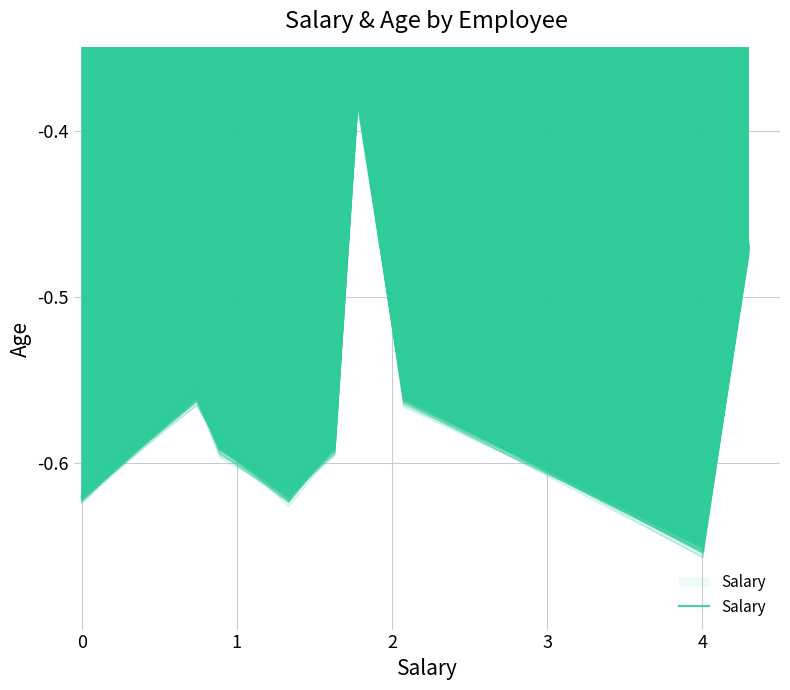

Reading right to left, list all the values displayed in this chart.

-0.5	-0.7	-0.6	-0.4	-0.6	-0.6	-0.6	-0.6	-0.6